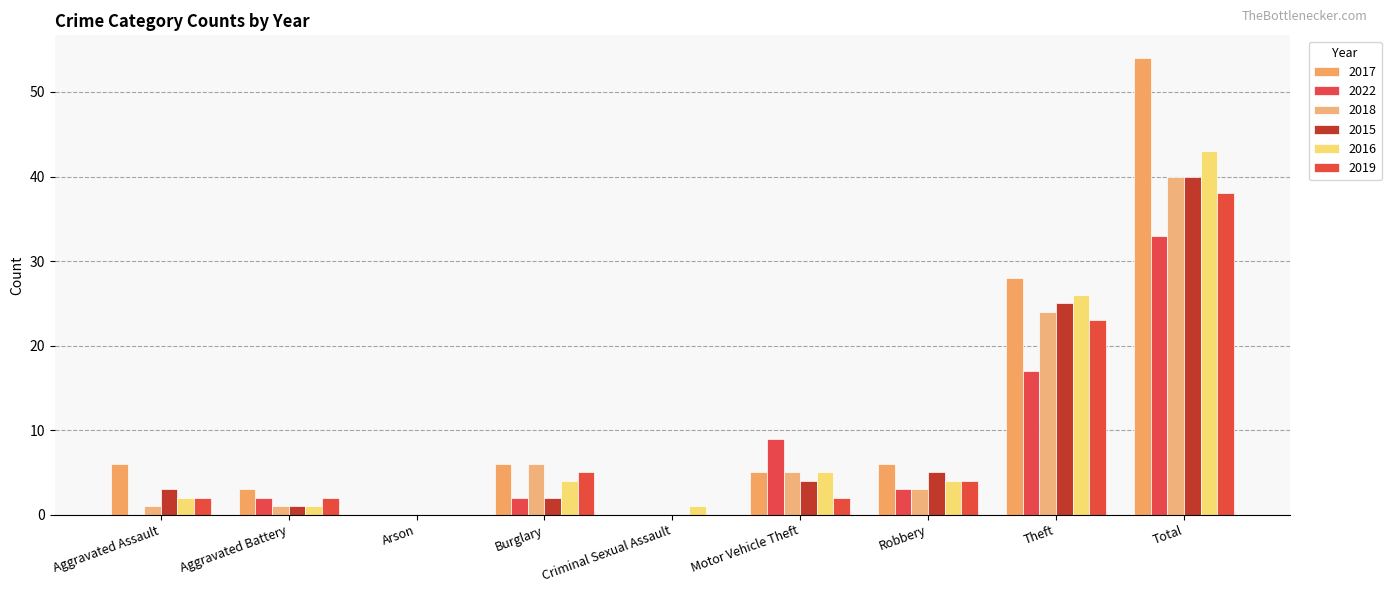

Reading right to left, extract all data points from this chart.

2017: 54	28	6	5	0	6	0	3	6
2022: 33	17	3	9	0	2	0	2	0
2018: 40	24	3	5	0	6	0	1	1
2015: 40	25	5	4	0	2	0	1	3
2016: 43	26	4	5	1	4	0	1	2
2019: 38	23	4	2	0	5	0	2	2